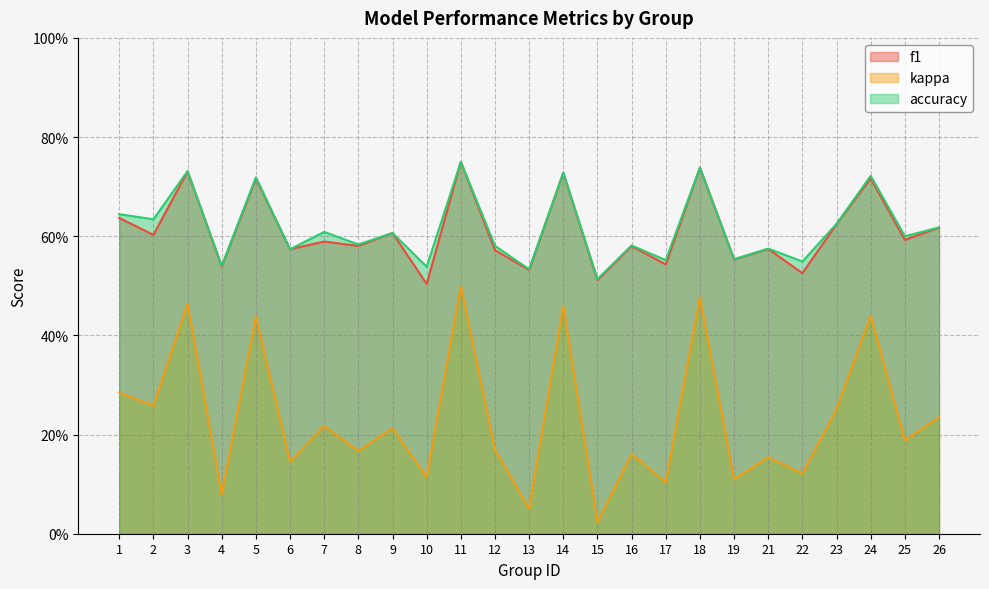

What is the total value across all series at 19?

1.2